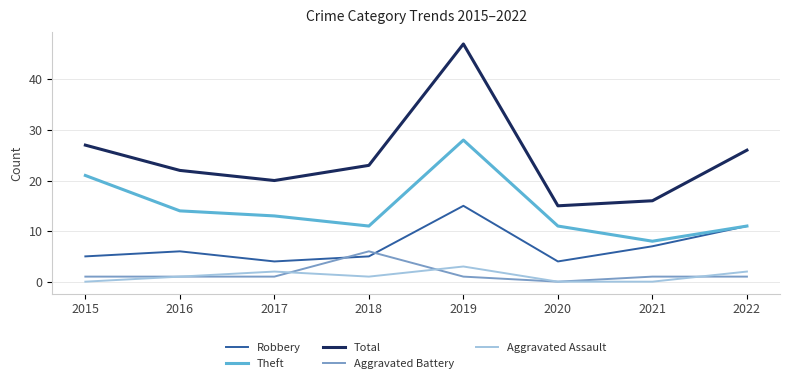

Is it true that Theft equals 8 at 2021?

True